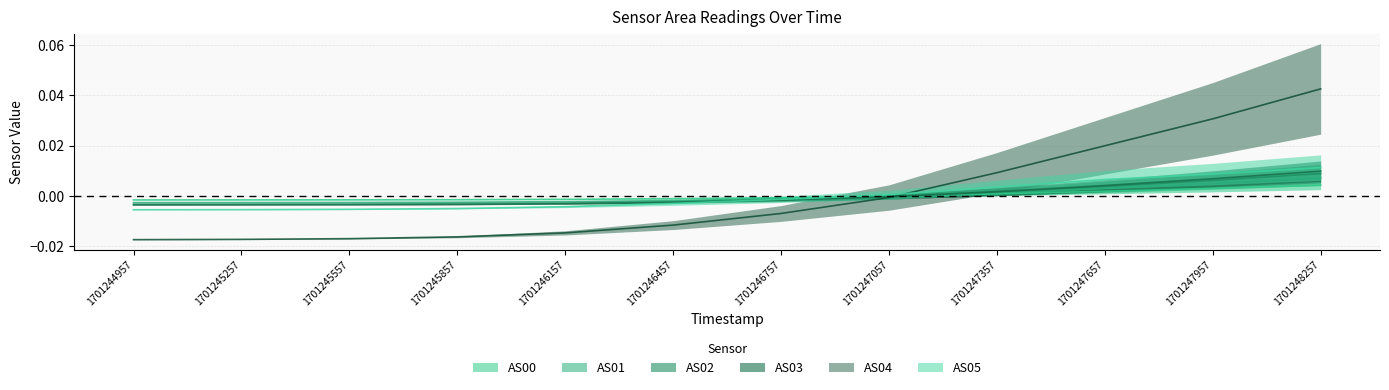

How many values in AS05 are below zero?

7